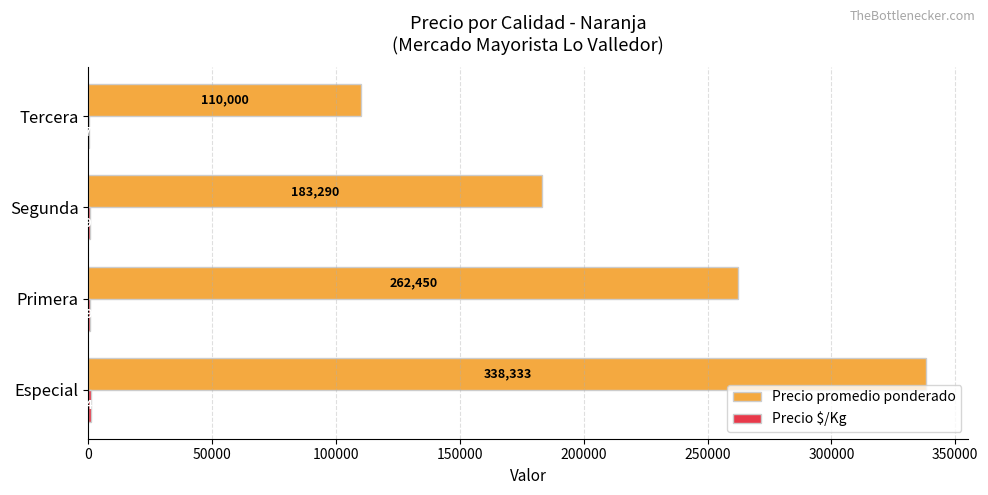

Which series has the widest spread of values?

Precio promedio ponderado